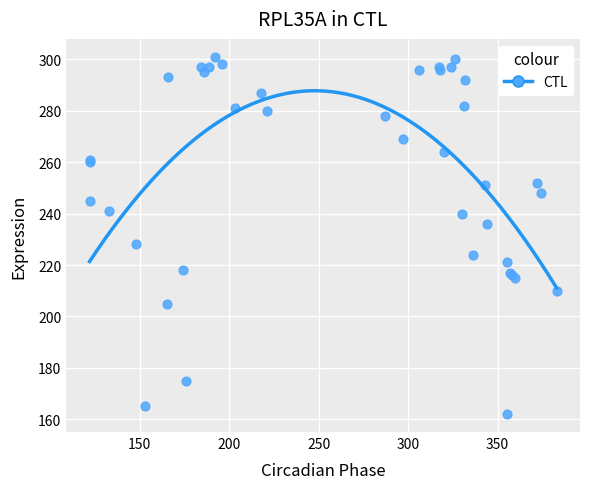

What Y value in the scatter plot is closest to 231?

228